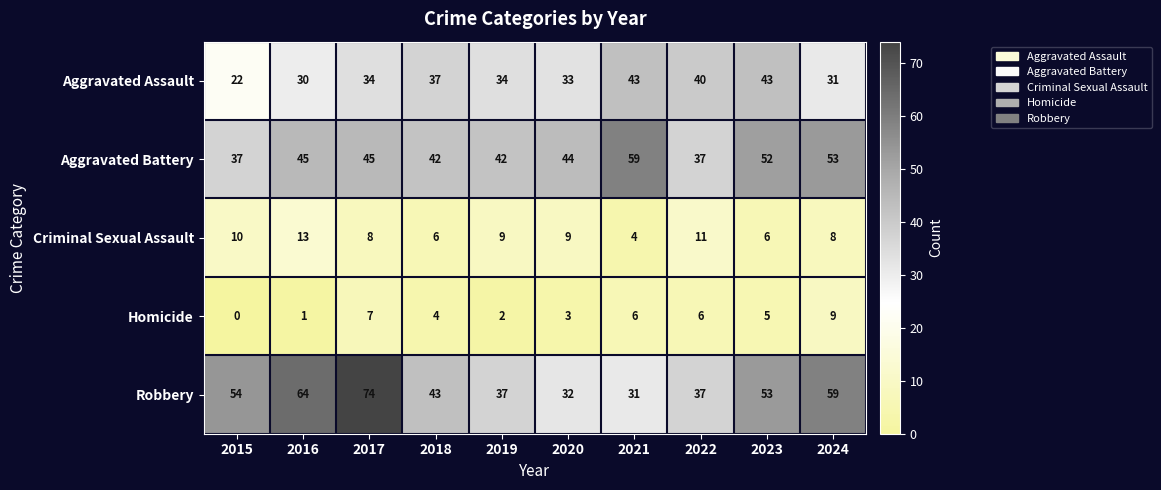

The value of Aggravated Battery at 2024 is 36. True or false?

False